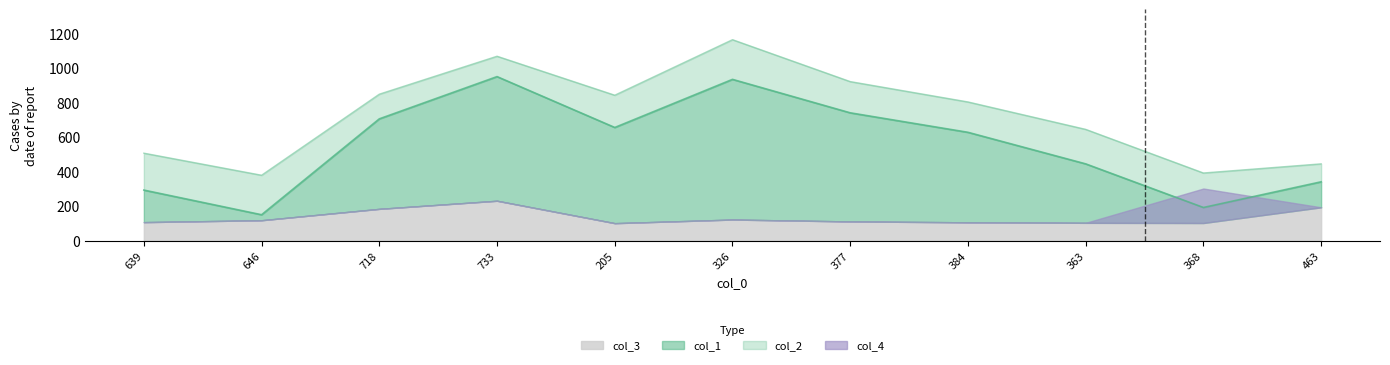

At which label does col_3 first exceed 113?

646